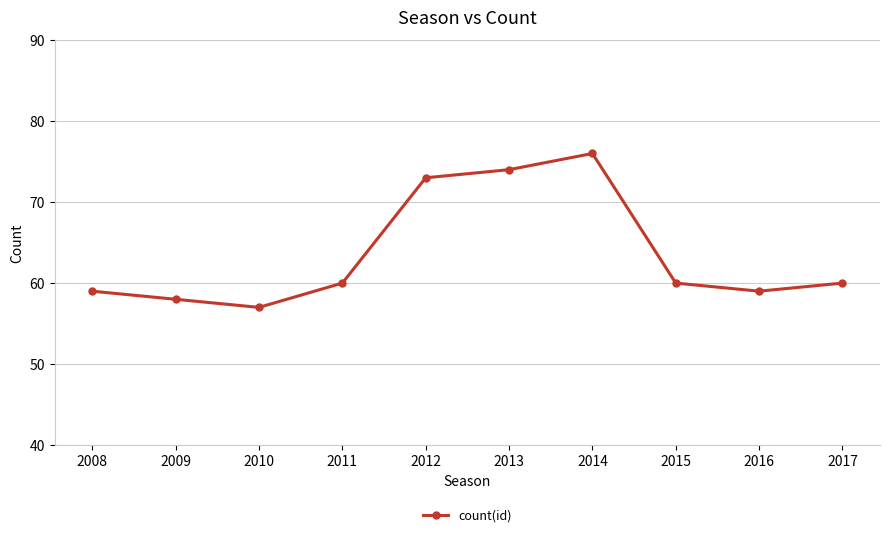

The chart shows a value of 111 at 2013. True or false?

False